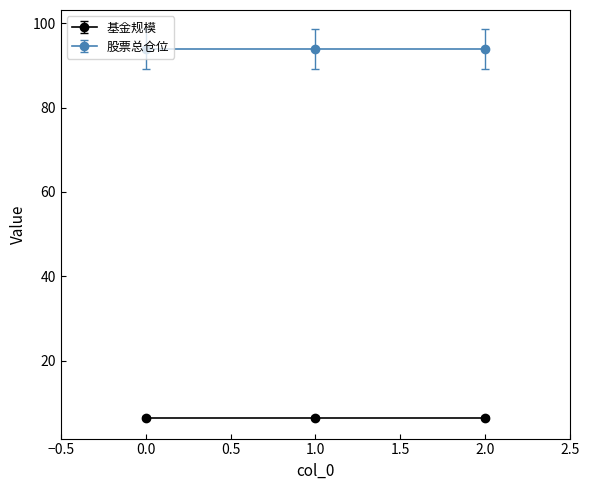

Is the value of 股票总仓位 at 0 greater than the value of 基金规模 at 1?

Yes